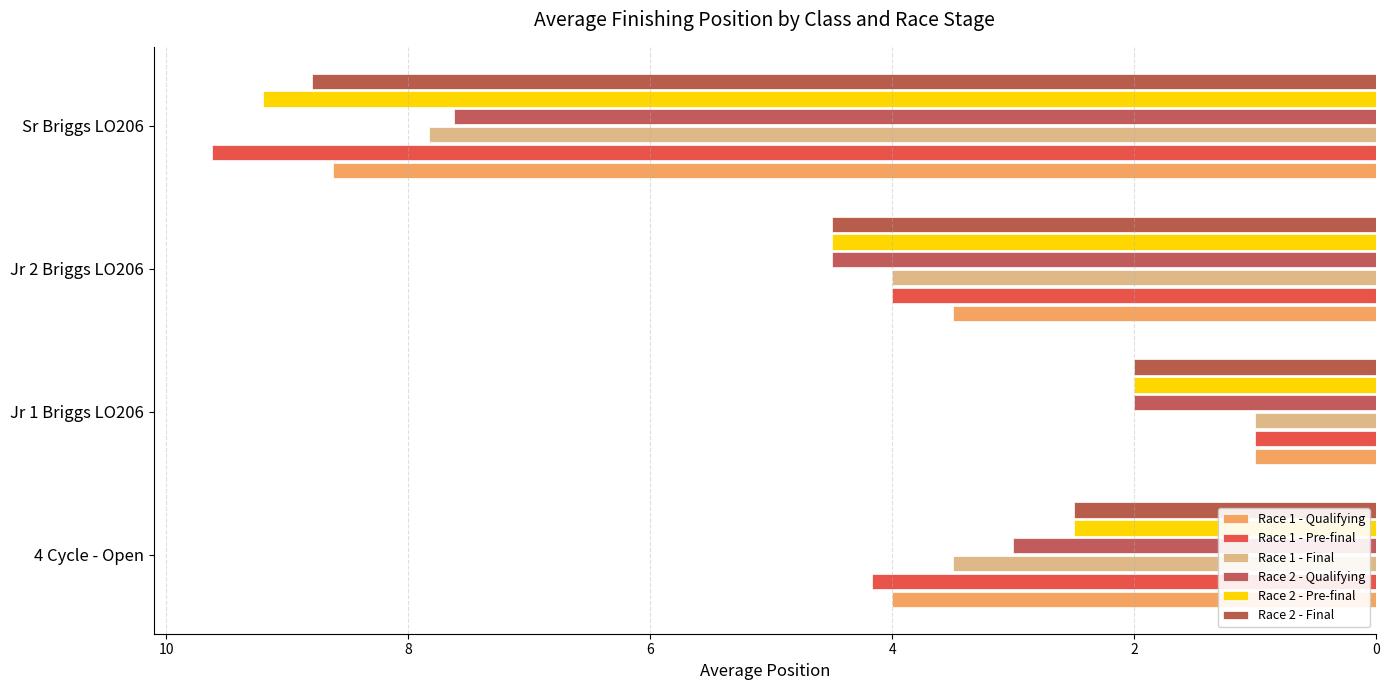

Reading left to right, extract all data points from this chart.

Race 1 - Qualifying: 4.0	1.0	3.5	8.6
Race 1 - Pre-final: 4.2	1.0	4.0	9.6
Race 1 - Final: 3.5	1.0	4.0	7.8
Race 2 - Qualifying: 3.0	2.0	4.5	7.6
Race 2 - Pre-final: 2.5	2.0	4.5	9.2
Race 2 - Final: 2.5	2.0	4.5	8.8